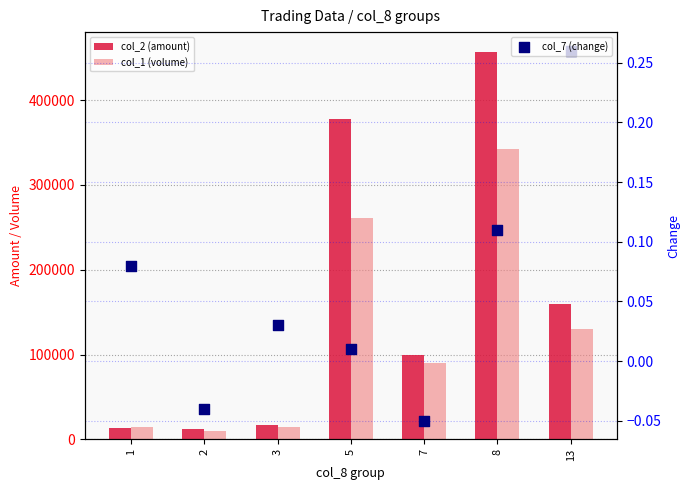

What are all the series names shown in the legend?

col_2 (amount), col_1 (volume), col_7 (change)